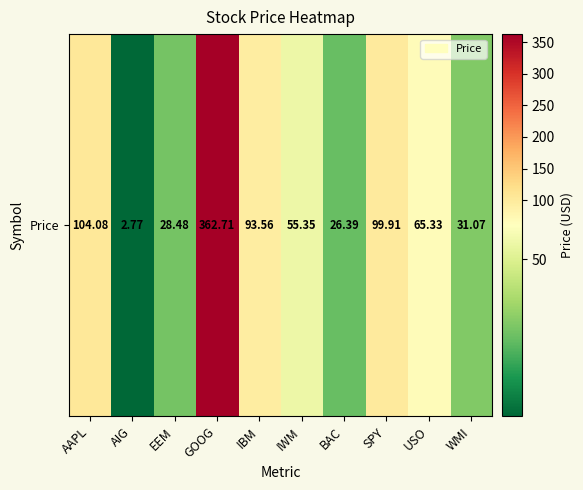

How many data points does each series have?

10